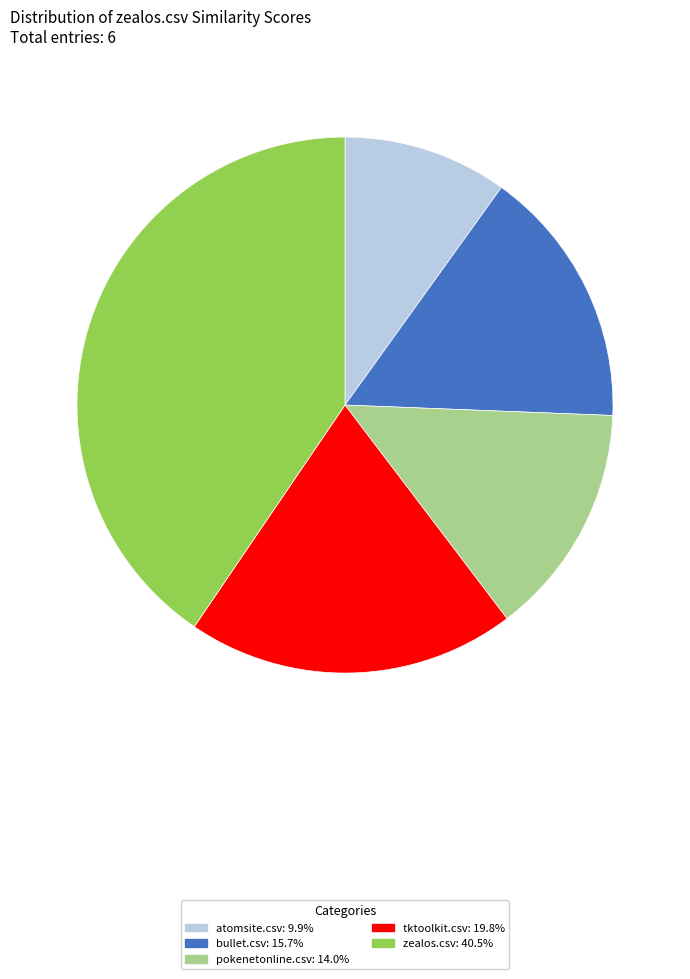

Does any single category account for the majority?

No